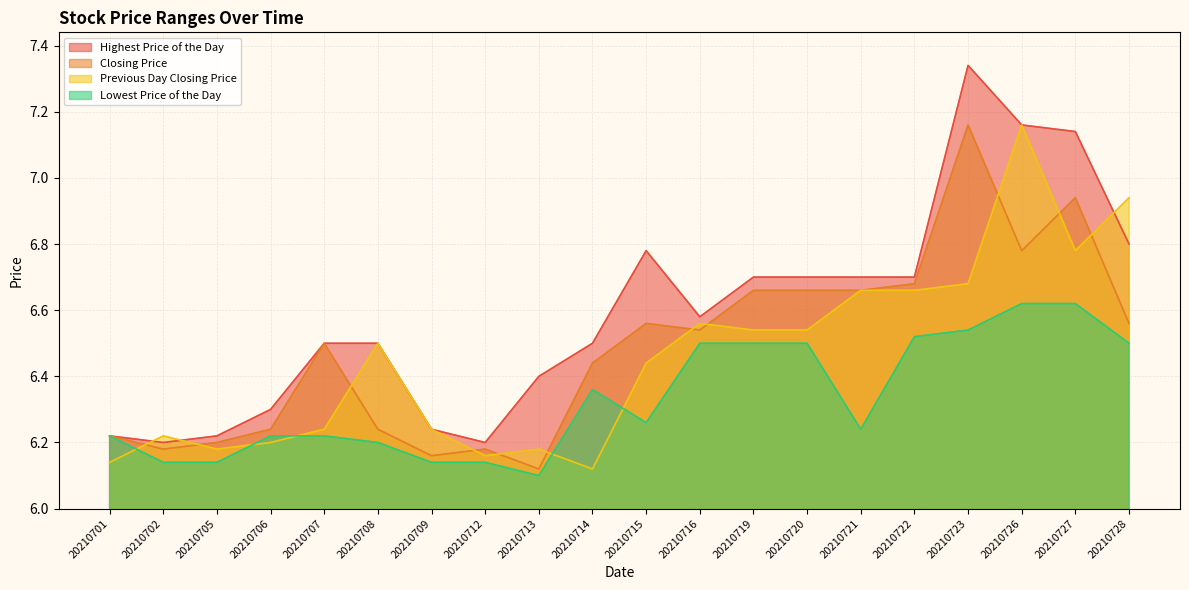

At which category is the sum across all series the highest?

20210723